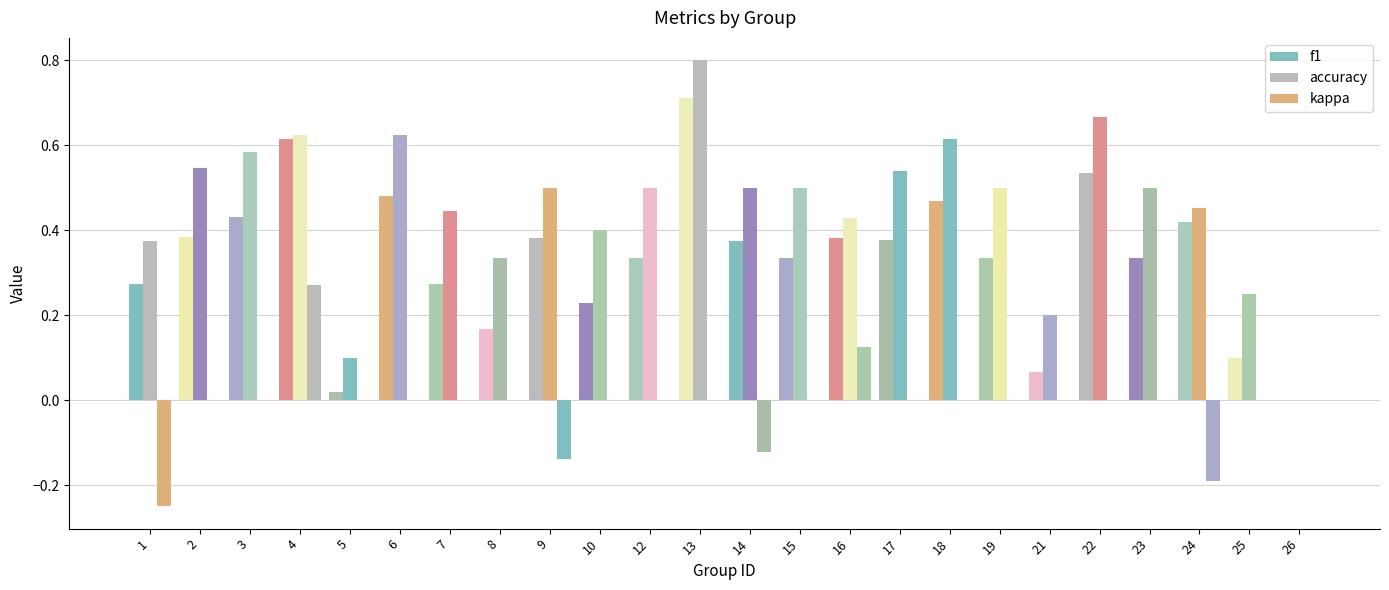

The kappa series shows 0.0 at 26. True or false?

True